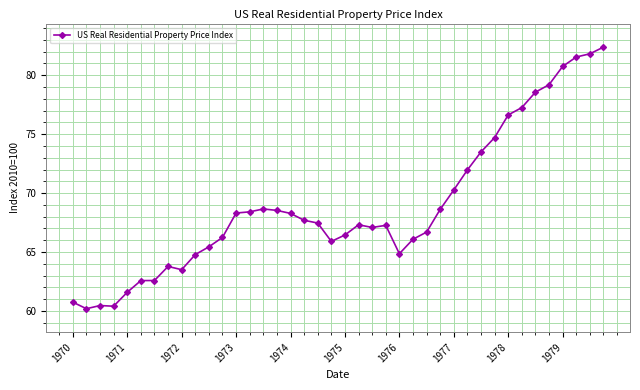

What is the value of the 3rd point from the left?

60.5